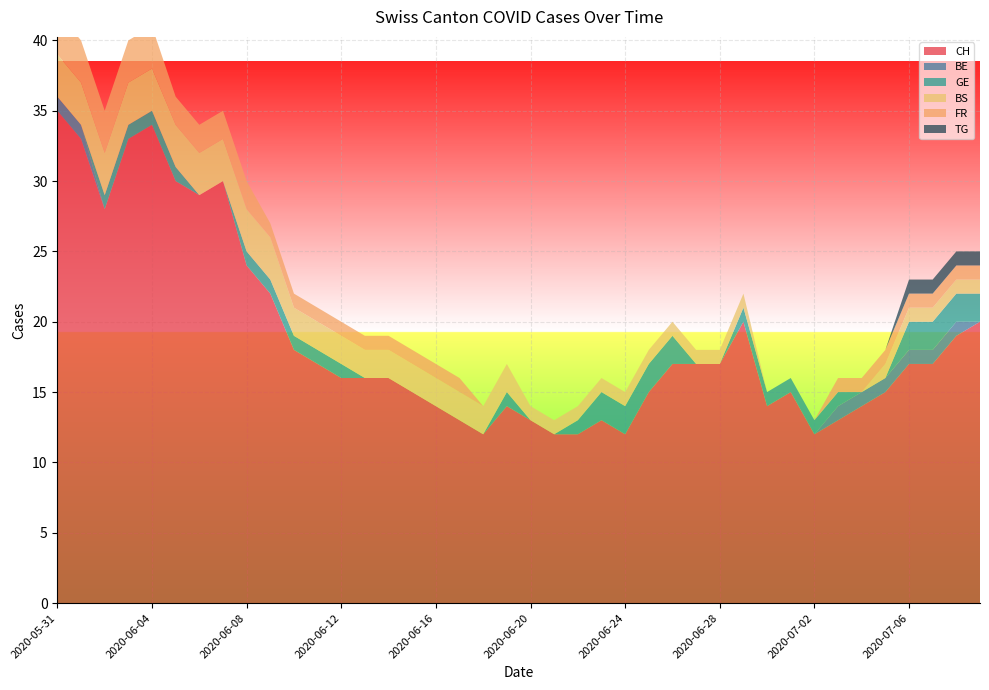

Reading left to right, extract all data points from this chart.

CH: 2020-05-31=35	2020-06-01=33	2020-06-02=28	2020-06-03=33	2020-06-04=34	2020-06-05=30	2020-06-06=29	2020-06-07=30	2020-06-08=24	2020-06-09=22	2020-06-10=18	2020-06-11=17	2020-06-12=16	2020-06-13=16	2020-06-14=16	2020-06-15=15	2020-06-16=14	2020-06-17=13	2020-06-18=12	2020-06-19=14	2020-06-20=13	2020-06-21=12	2020-06-22=12	2020-06-23=13	2020-06-24=12	2020-06-25=15	2020-06-26=17	2020-06-27=17	2020-06-28=17	2020-06-29=20	2020-06-30=14	2020-07-01=15	2020-07-02=12	2020-07-03=13	2020-07-04=14	2020-07-05=15	2020-07-06=17	2020-07-07=17	2020-07-08=19	2020-07-09=20
BE: 2020-05-31=1	2020-06-01=1	2020-06-02=0	2020-06-03=0	2020-06-04=0	2020-06-05=0	2020-06-06=0	2020-06-07=0	2020-06-08=0	2020-06-09=0	2020-06-10=0	2020-06-11=0	2020-06-12=0	2020-06-13=0	2020-06-14=0	2020-06-15=0	2020-06-16=0	2020-06-17=0	2020-06-18=0	2020-06-19=0	2020-06-20=0	2020-06-21=0	2020-06-22=0	2020-06-23=0	2020-06-24=0	2020-06-25=0	2020-06-26=0	2020-06-27=0	2020-06-28=0	2020-06-29=0	2020-06-30=0	2020-07-01=0	2020-07-02=0	2020-07-03=1	2020-07-04=1	2020-07-05=1	2020-07-06=1	2020-07-07=1	2020-07-08=1	2020-07-09=0
GE: 2020-05-31=0	2020-06-01=0	2020-06-02=1	2020-06-03=1	2020-06-04=1	2020-06-05=1	2020-06-06=0	2020-06-07=0	2020-06-08=1	2020-06-09=1	2020-06-10=1	2020-06-11=1	2020-06-12=1	2020-06-13=0	2020-06-14=0	2020-06-15=0	2020-06-16=0	2020-06-17=0	2020-06-18=0	2020-06-19=1	2020-06-20=0	2020-06-21=0	2020-06-22=1	2020-06-23=2	2020-06-24=2	2020-06-25=2	2020-06-26=2	2020-06-27=0	2020-06-28=0	2020-06-29=1	2020-06-30=1	2020-07-01=1	2020-07-02=1	2020-07-03=1	2020-07-04=0	2020-07-05=0	2020-07-06=2	2020-07-07=2	2020-07-08=2	2020-07-09=2
BS: 2020-05-31=3	2020-06-01=3	2020-06-02=3	2020-06-03=3	2020-06-04=3	2020-06-05=3	2020-06-06=3	2020-06-07=3	2020-06-08=3	2020-06-09=3	2020-06-10=2	2020-06-11=2	2020-06-12=2	2020-06-13=2	2020-06-14=2	2020-06-15=2	2020-06-16=2	2020-06-17=2	2020-06-18=2	2020-06-19=2	2020-06-20=1	2020-06-21=1	2020-06-22=1	2020-06-23=1	2020-06-24=1	2020-06-25=1	2020-06-26=1	2020-06-27=1	2020-06-28=1	2020-06-29=1	2020-06-30=0	2020-07-01=0	2020-07-02=0	2020-07-03=0	2020-07-04=0	2020-07-05=1	2020-07-06=1	2020-07-07=1	2020-07-08=1	2020-07-09=1
FR: 2020-05-31=3	2020-06-01=3	2020-06-02=3	2020-06-03=3	2020-06-04=3	2020-06-05=2	2020-06-06=2	2020-06-07=2	2020-06-08=2	2020-06-09=1	2020-06-10=1	2020-06-11=1	2020-06-12=1	2020-06-13=1	2020-06-14=1	2020-06-15=1	2020-06-16=1	2020-06-17=1	2020-06-18=0	2020-06-19=0	2020-06-20=0	2020-06-21=0	2020-06-22=0	2020-06-23=0	2020-06-24=0	2020-06-25=0	2020-06-26=0	2020-06-27=0	2020-06-28=0	2020-06-29=0	2020-06-30=0	2020-07-01=0	2020-07-02=0	2020-07-03=1	2020-07-04=1	2020-07-05=1	2020-07-06=1	2020-07-07=1	2020-07-08=1	2020-07-09=1
TG: 2020-05-31=0	2020-06-01=0	2020-06-02=0	2020-06-03=0	2020-06-04=0	2020-06-05=0	2020-06-06=0	2020-06-07=0	2020-06-08=0	2020-06-09=0	2020-06-10=0	2020-06-11=0	2020-06-12=0	2020-06-13=0	2020-06-14=0	2020-06-15=0	2020-06-16=0	2020-06-17=0	2020-06-18=0	2020-06-19=0	2020-06-20=0	2020-06-21=0	2020-06-22=0	2020-06-23=0	2020-06-24=0	2020-06-25=0	2020-06-26=0	2020-06-27=0	2020-06-28=0	2020-06-29=0	2020-06-30=0	2020-07-01=0	2020-07-02=0	2020-07-03=0	2020-07-04=0	2020-07-05=0	2020-07-06=1	2020-07-07=1	2020-07-08=1	2020-07-09=1